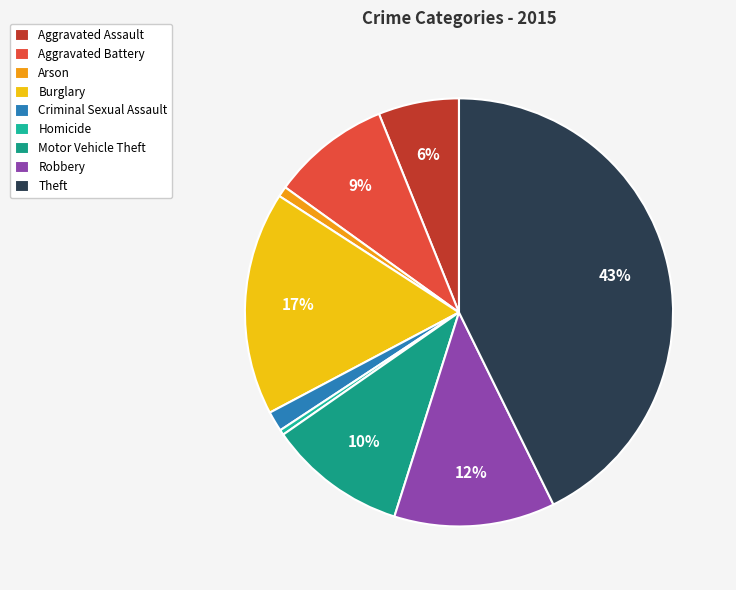

Is there any slice that represents more than half of the pie?

No